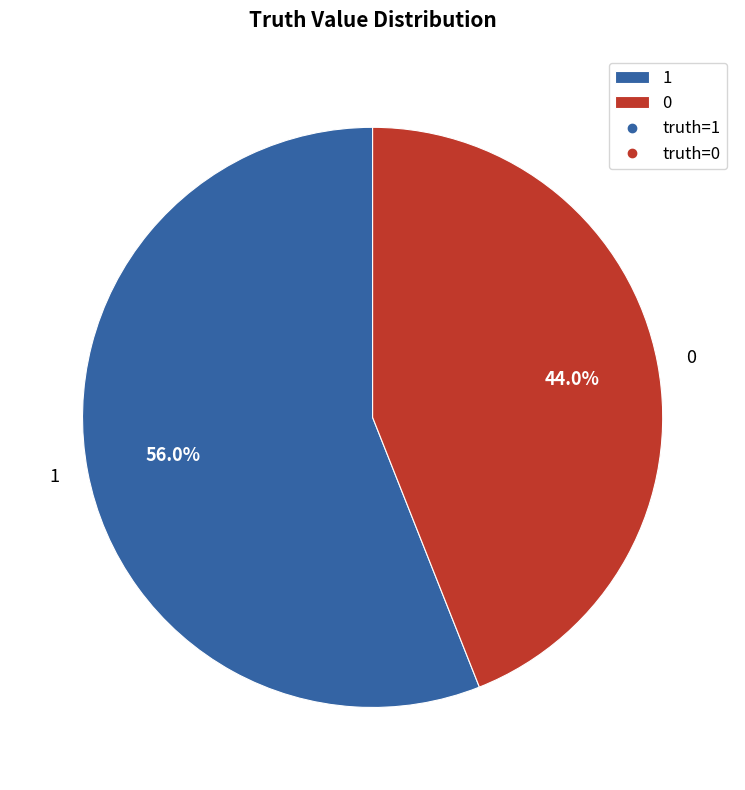

To the nearest percent, what percentage of the pie is 1?

56%